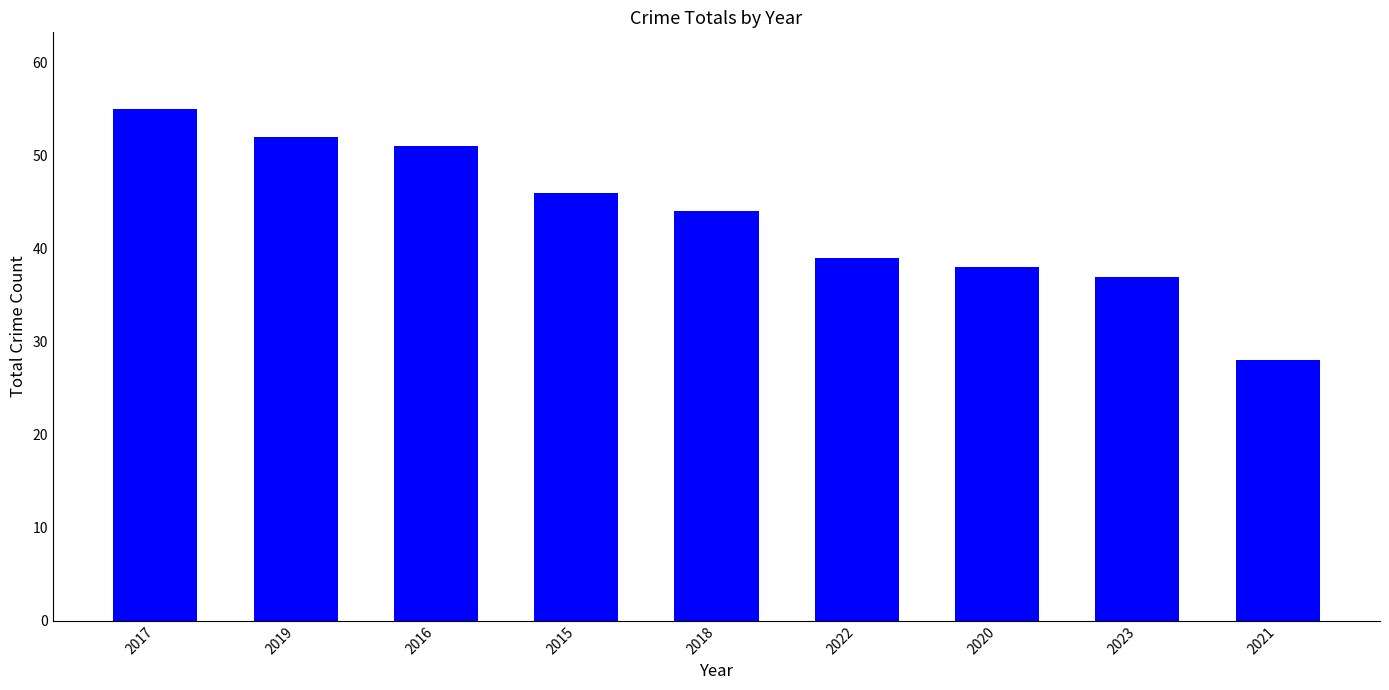

Approximately how many times larger is the value at 2015 compared to 2018?

1.0